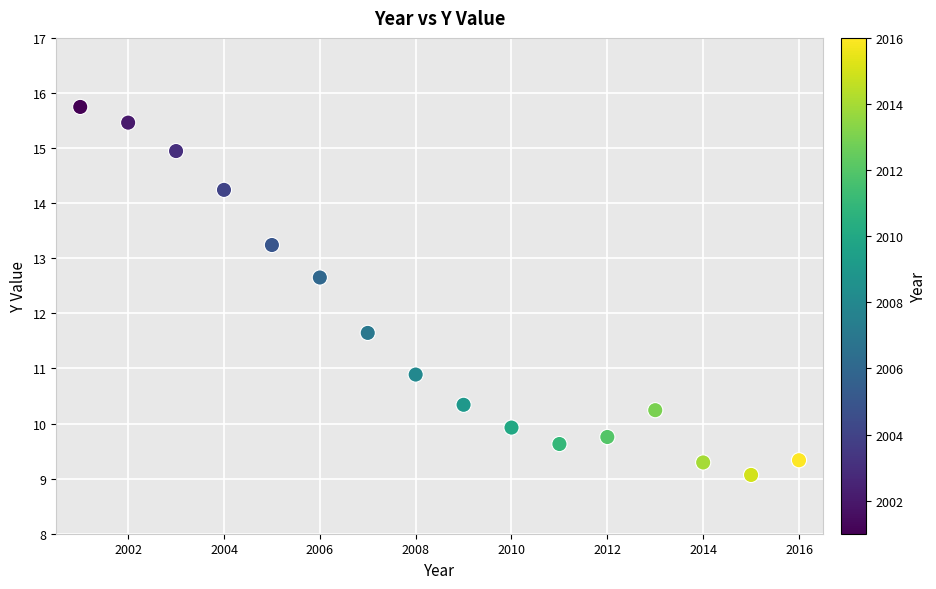

What is the range of Y values (max minus min)?

6.7